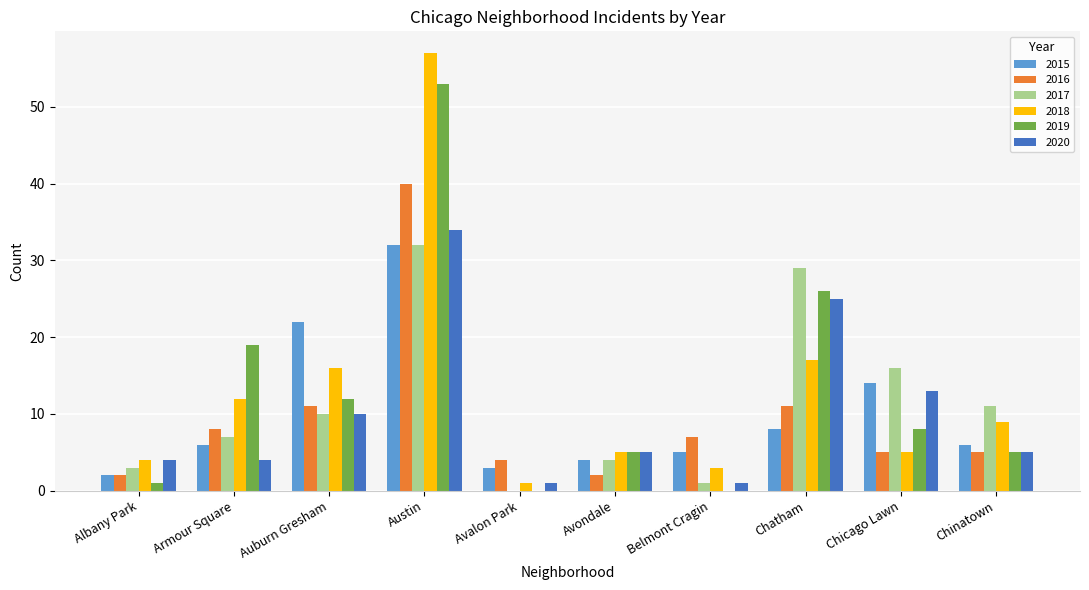

What is the total value across all series at Austin?

248